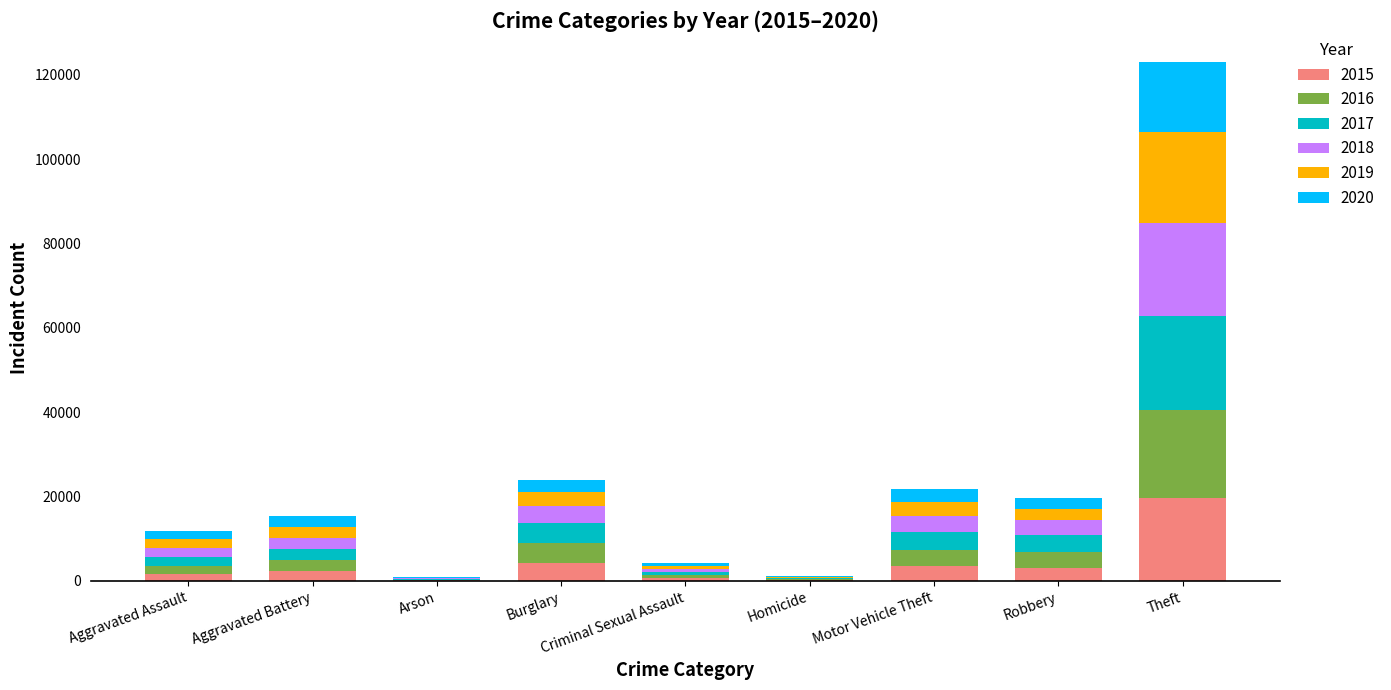

Which category has the highest value in the 2015 series?

Theft